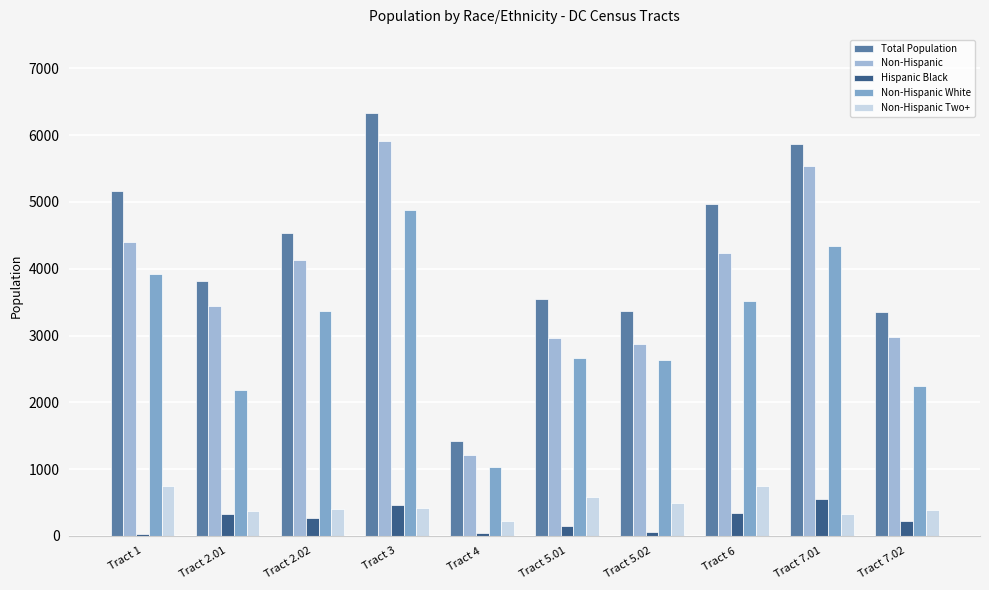

Are the bars horizontal?

No